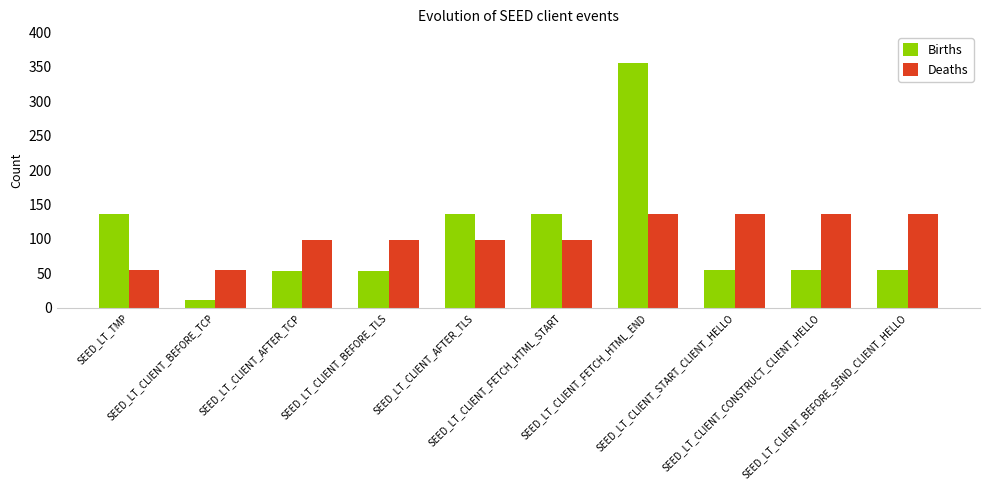

Rank the series by their maximum value, from highest to lowest.

Births, Deaths